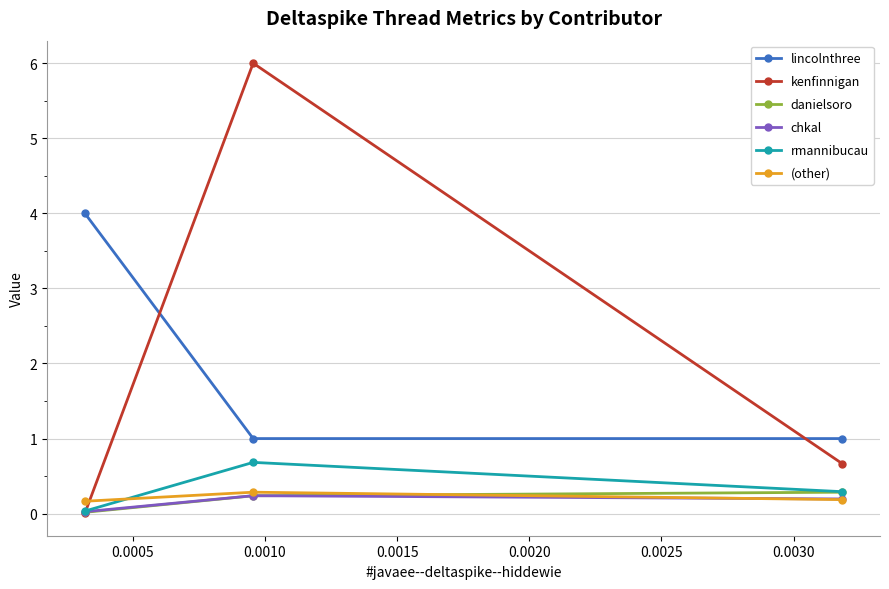

Which series has the largest range (max minus min)?

kenfinnigan